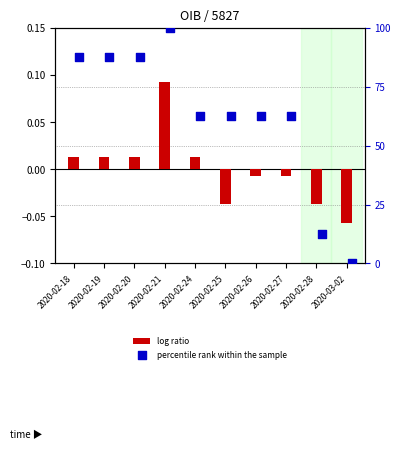

What are all the series names shown in the legend?

log ratio, percentile rank within the sample